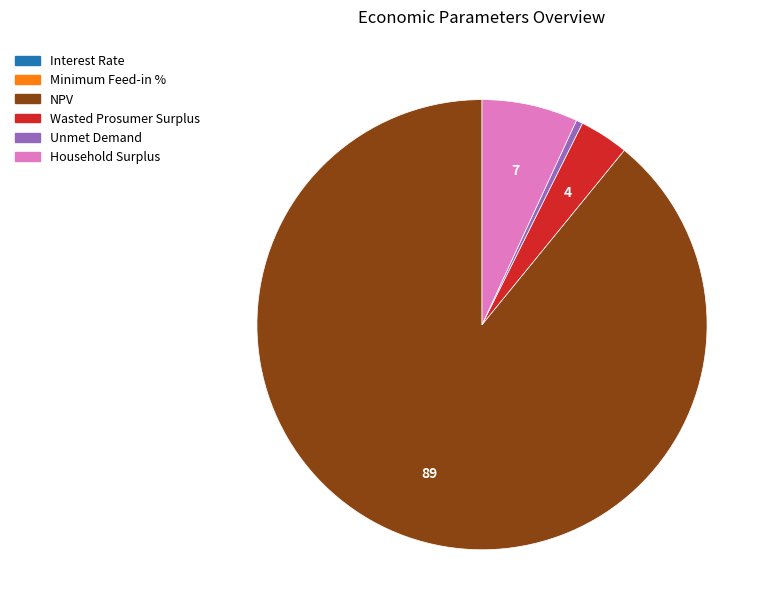

Does any single category account for the majority?

Yes